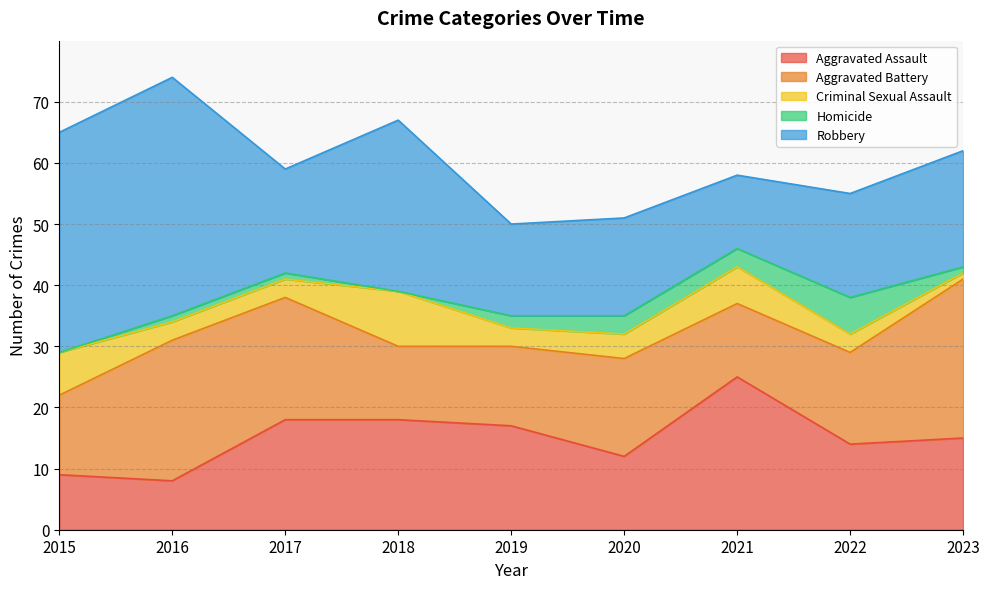

Does the chart have visible grid lines?

Yes